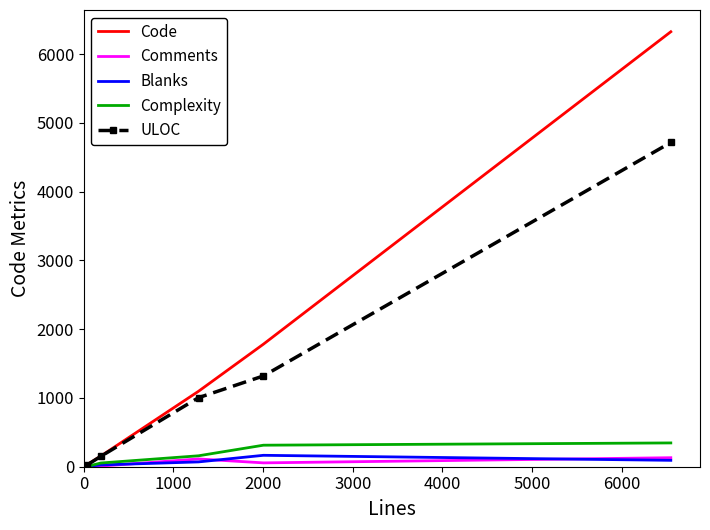

Which series has the largest total across all categories?

Code